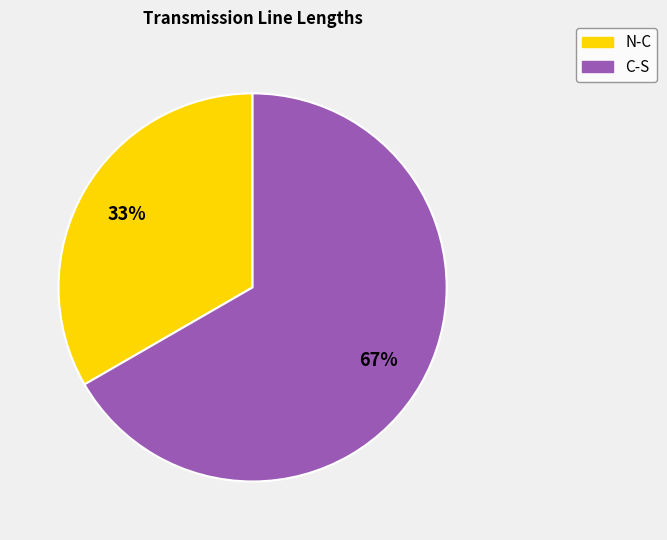

Is the sum of N-C and C-S greater than half?

Yes